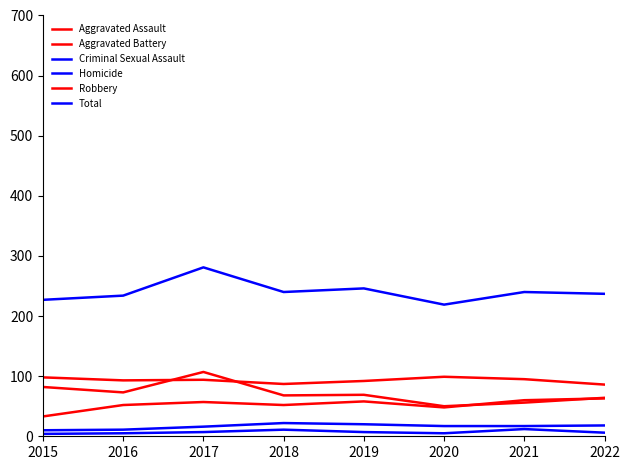

Rank the series by their maximum value, from highest to lowest.

Total, Robbery, Aggravated Battery, Aggravated Assault, Criminal Sexual Assault, Homicide